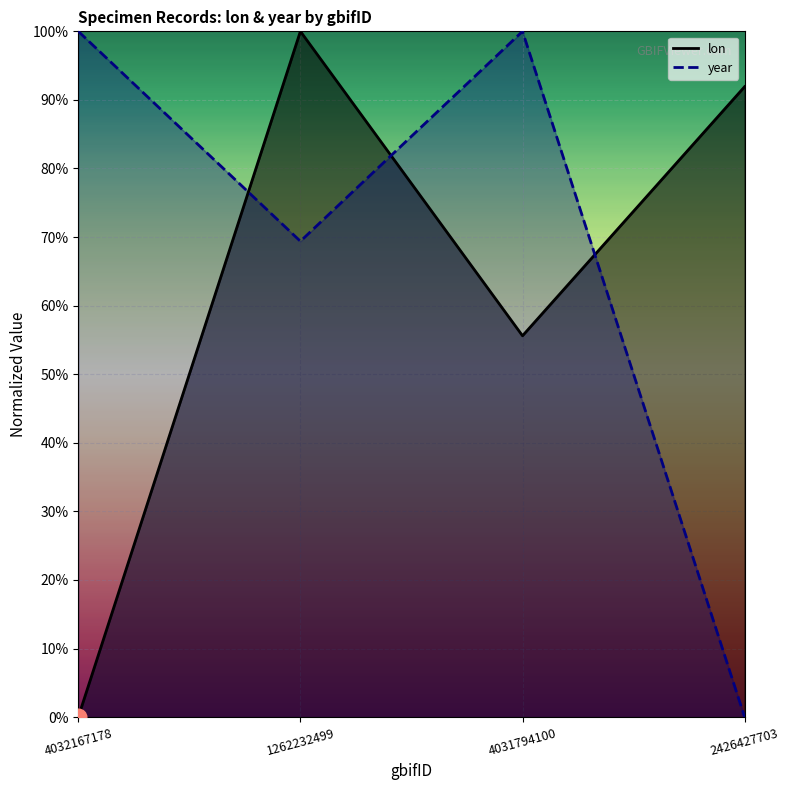

What position from the left is 4032167178?

1